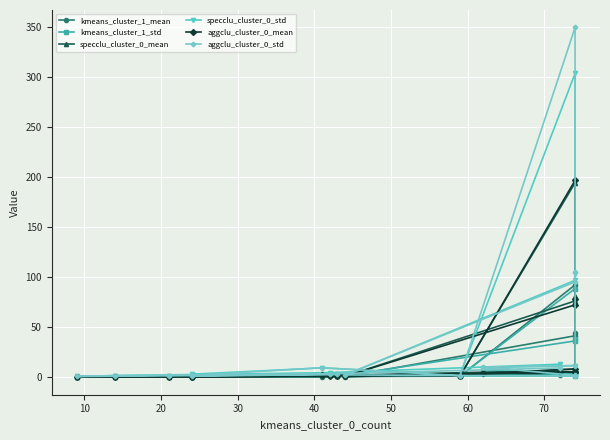

Is it true that specclu_cluster_0_std equals 185.0 at 0?

False